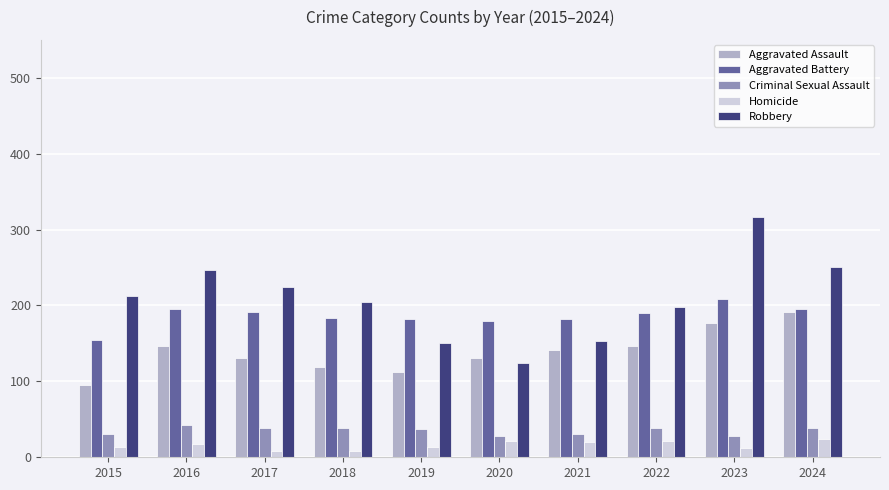

What is the total value across all series at 2022?

594